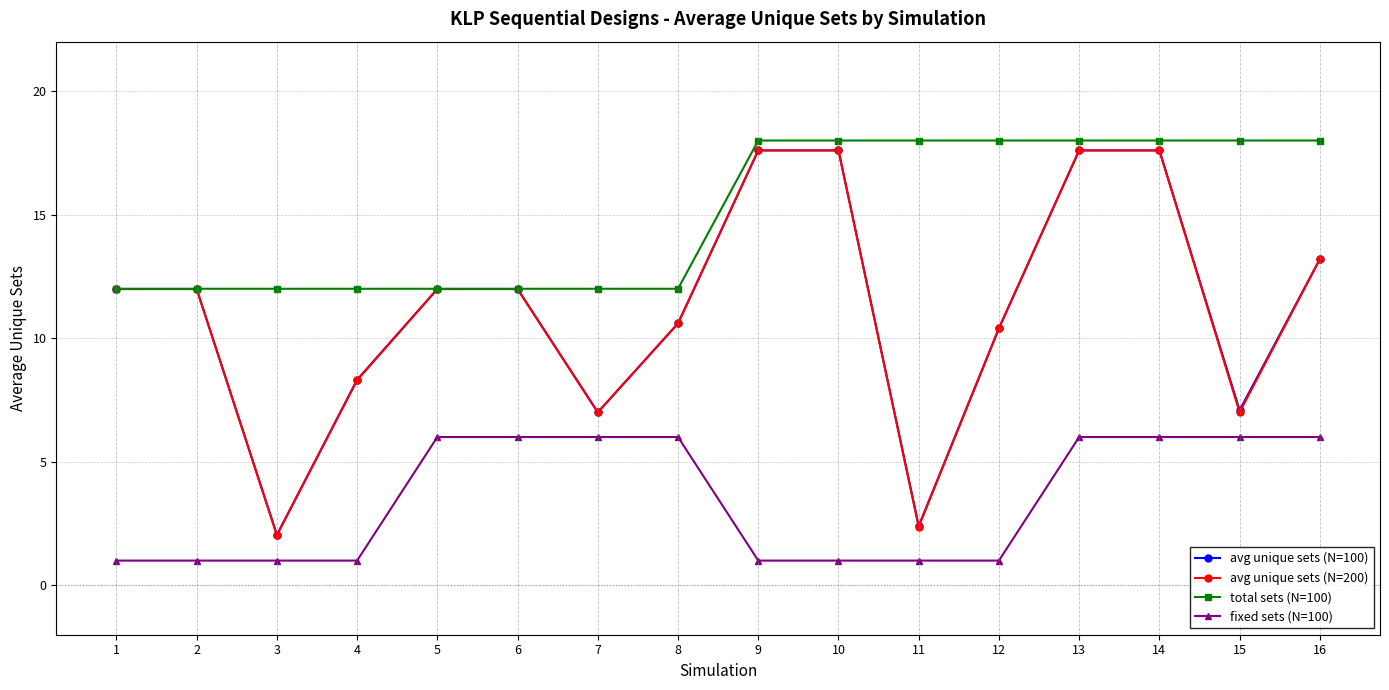

What value does the avg unique sets (N=100) series have at 6?

12.0